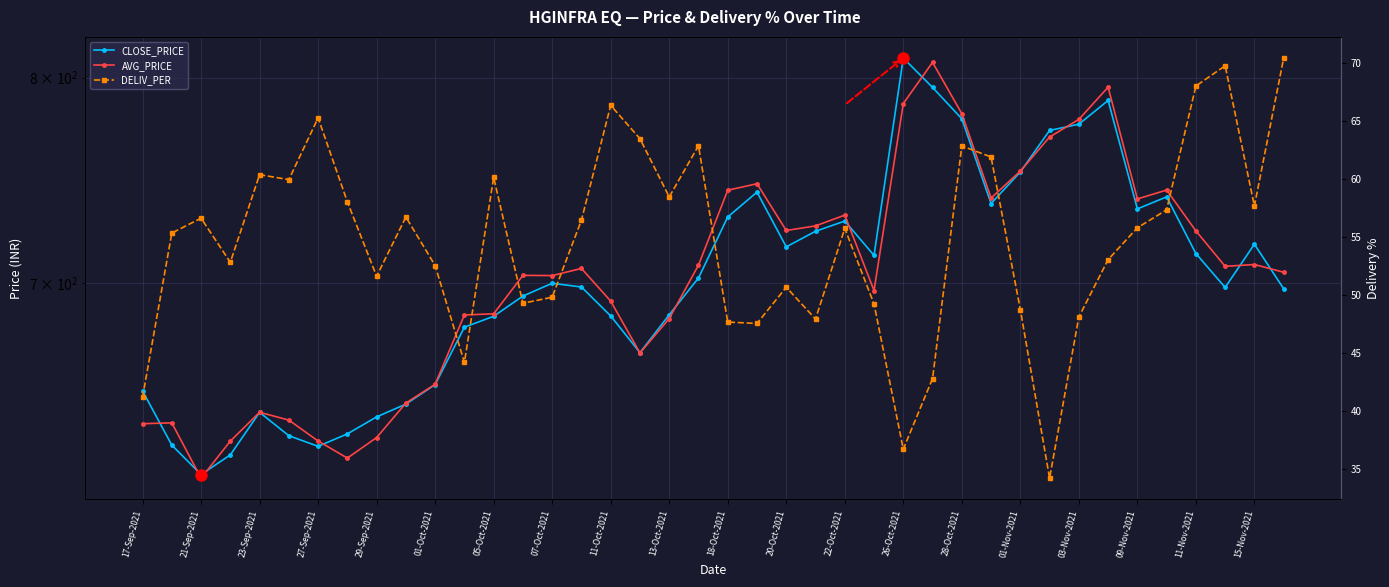

Which series has the largest range (max minus min)?

CLOSE_PRICE